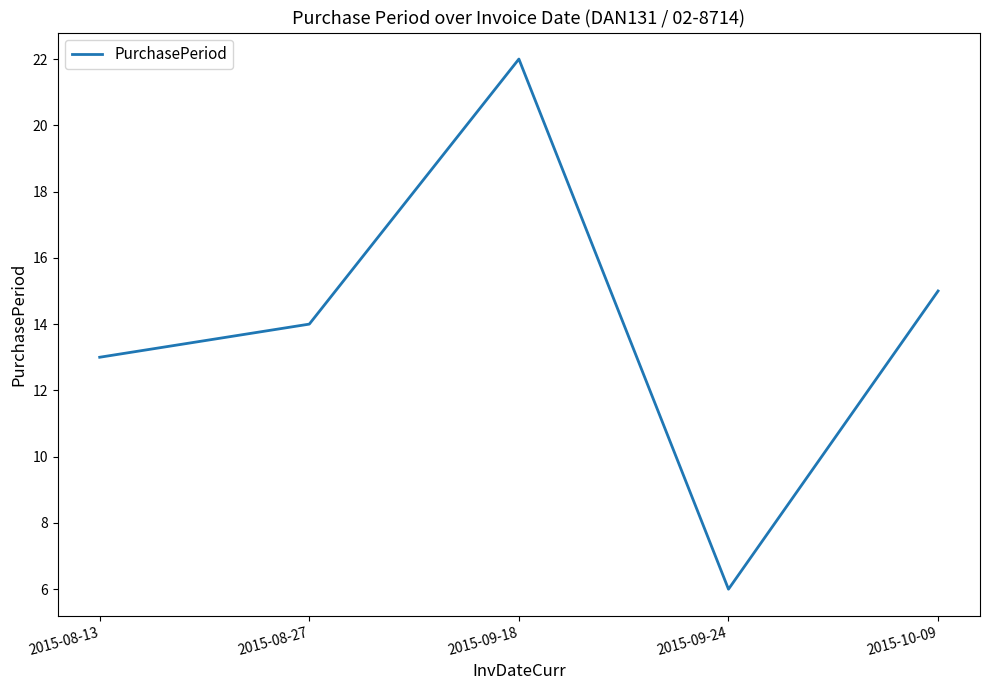

At which label is the value closest to 14?

2015-08-27